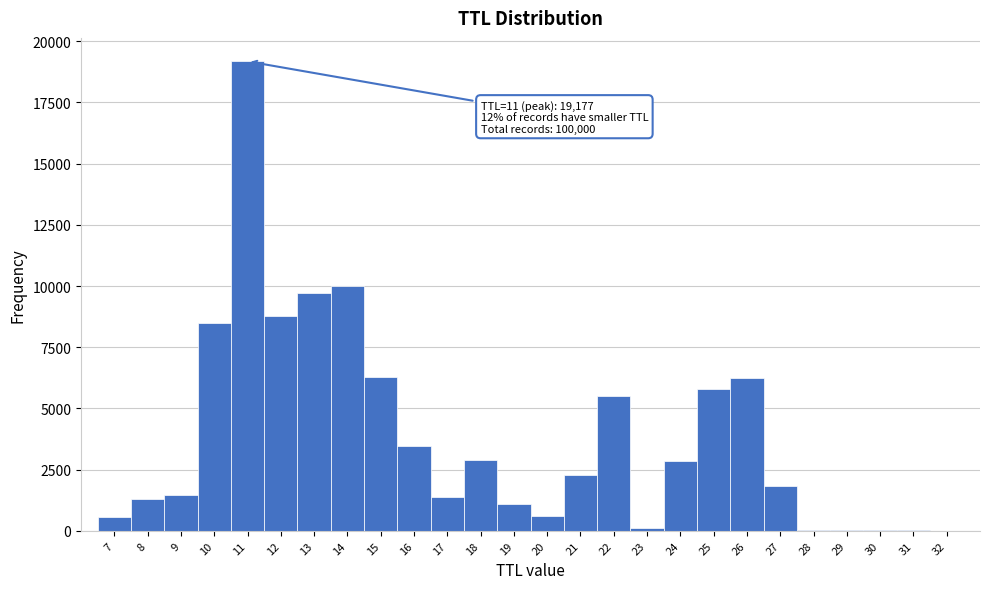

Over which range of the x-axis is the bar tallest?

10.5 to 11.5